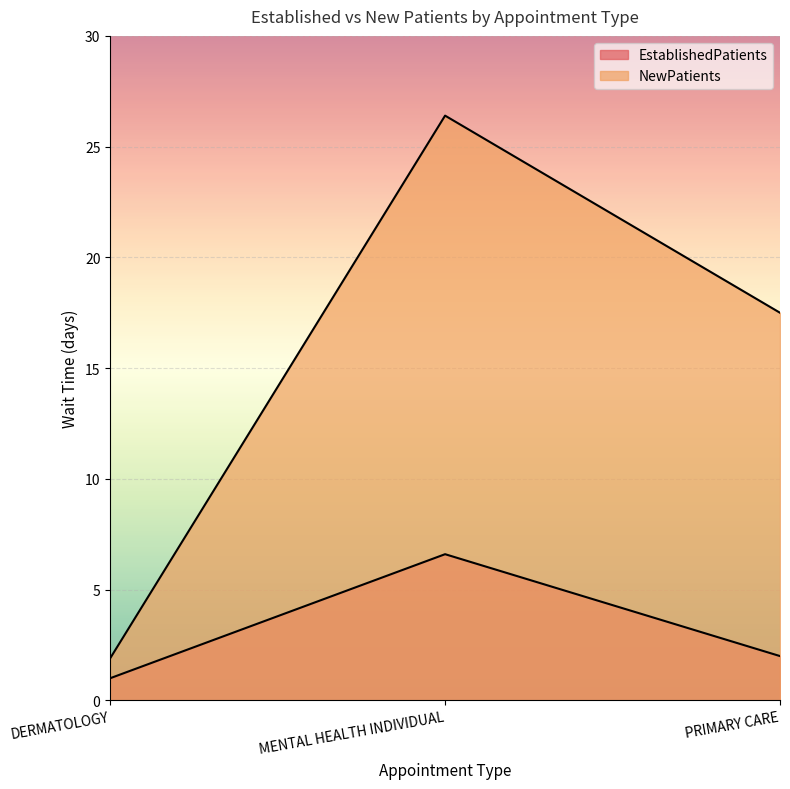

What is the difference between the EstablishedPatients values at MENTAL HEALTH INDIVIDUAL and DERMATOLOGY?

5.6